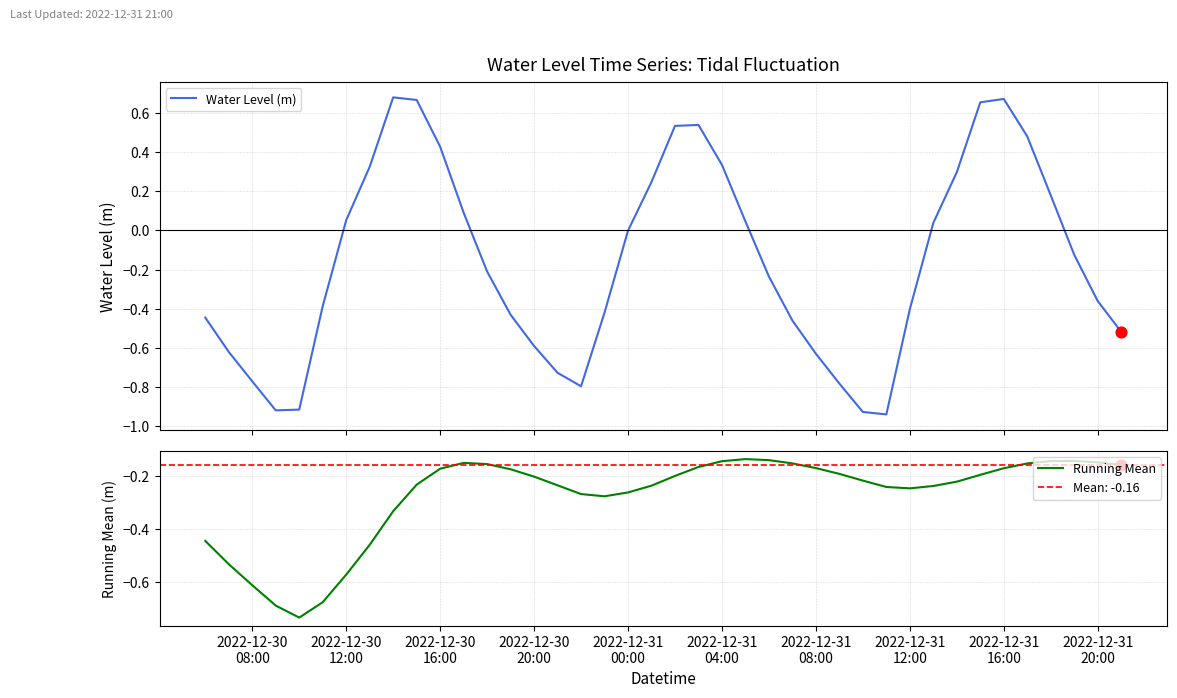

At which category is the sum across all series the highest?

2022-12-31 16:00